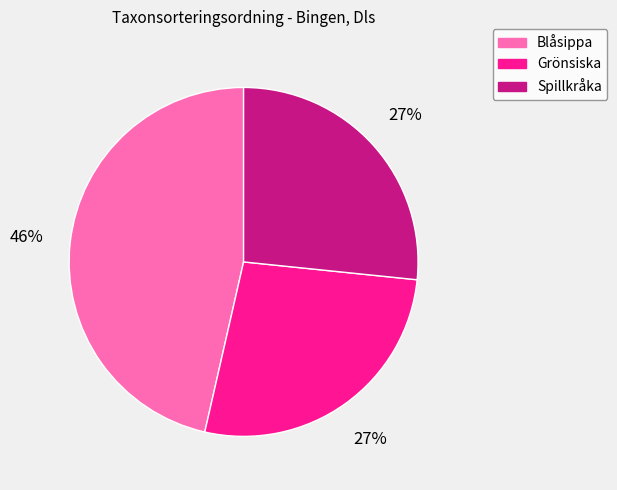

Is the sum of Blåsippa and Grönsiska greater than half?

Yes